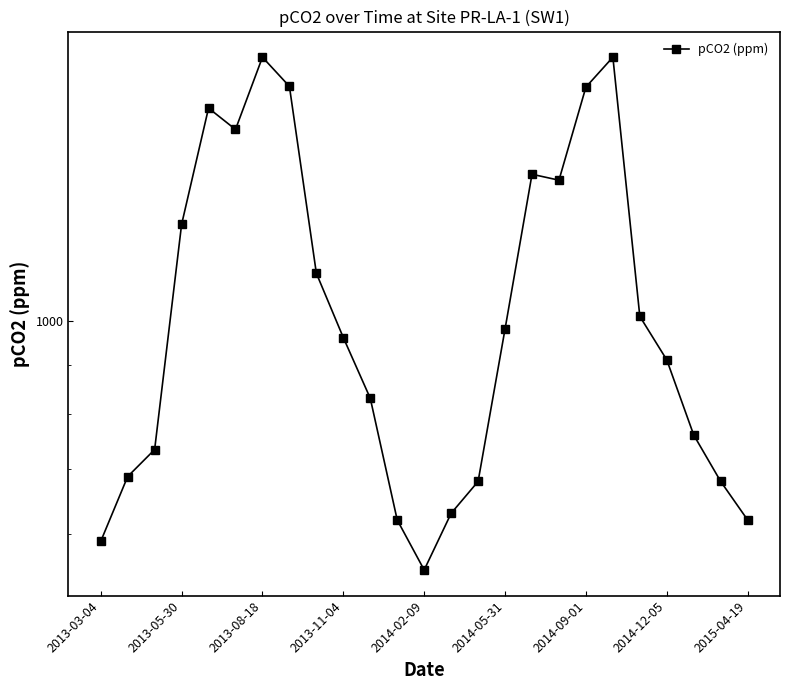

How many data points are above 960?

12